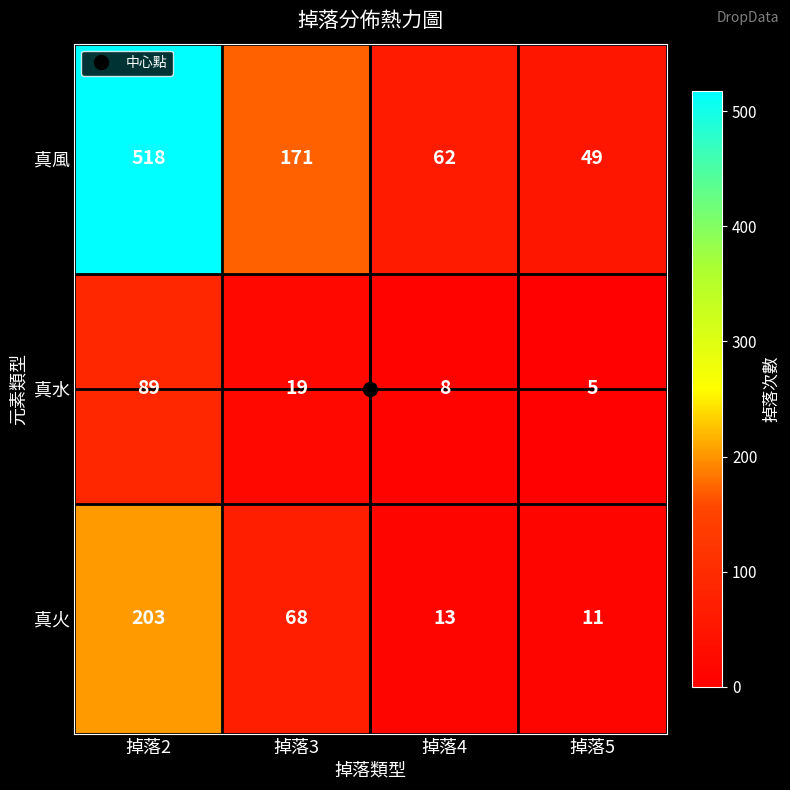

List the series in order of their overall mean, lowest first.

真水, 真火, 真風